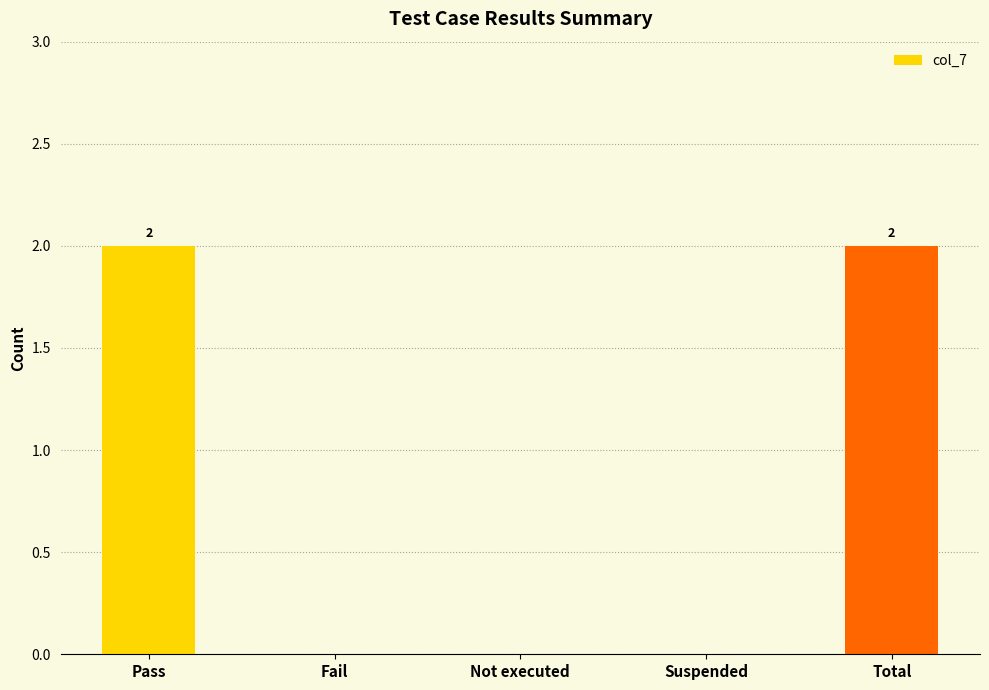

Is it true that the value at Pass is 3?

False